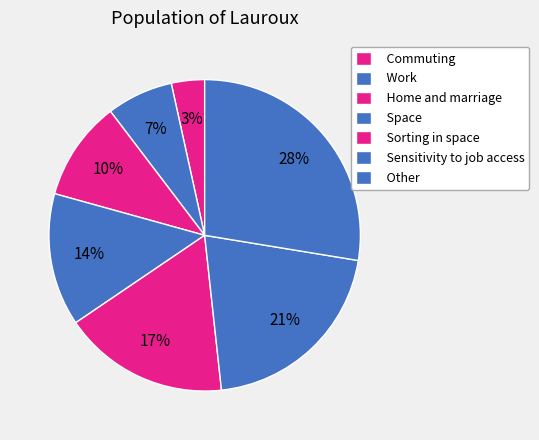

Count the number of slices in the pie.

7